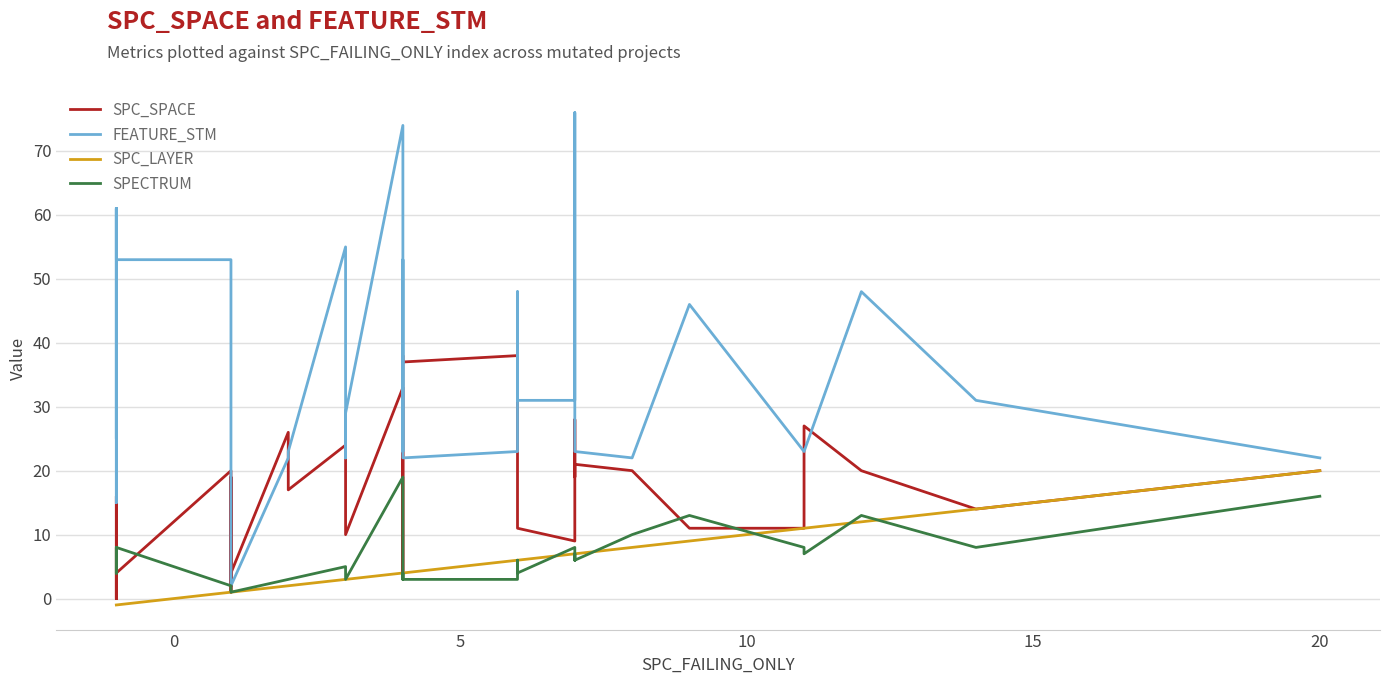

How many interior local valleys does the SPC_SPACE series have?

9